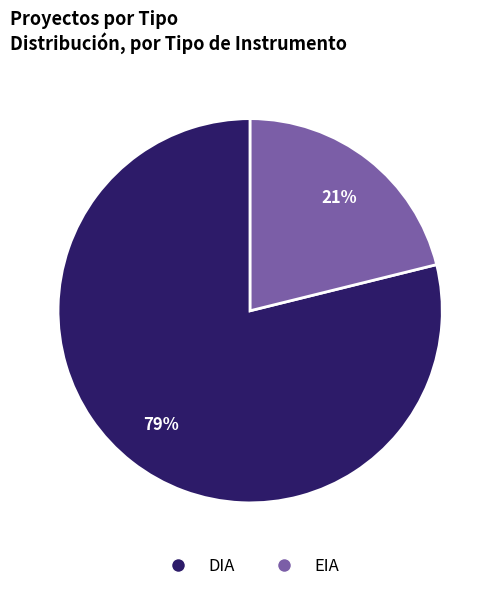

Between DIA and EIA, which is larger?

DIA